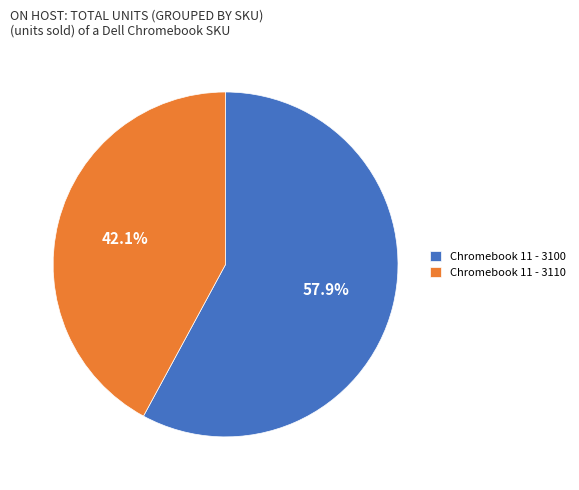

Approximately how many times larger is the value at Chromebook 11 - 3110 compared to Chromebook 11 - 3100?

0.7